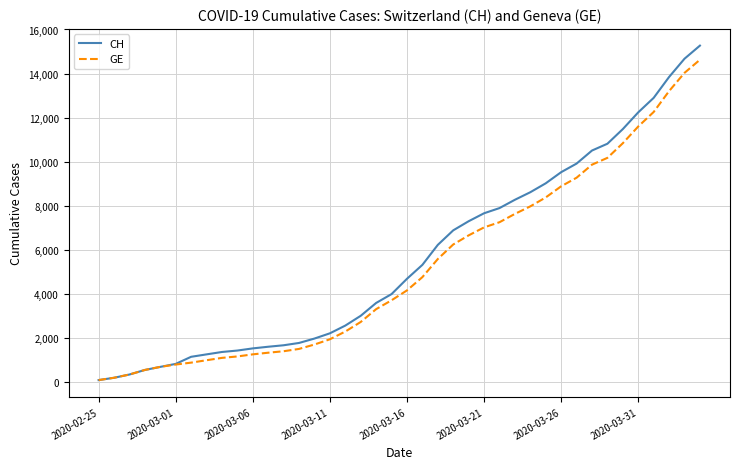

What is the greatest value displayed?

15267